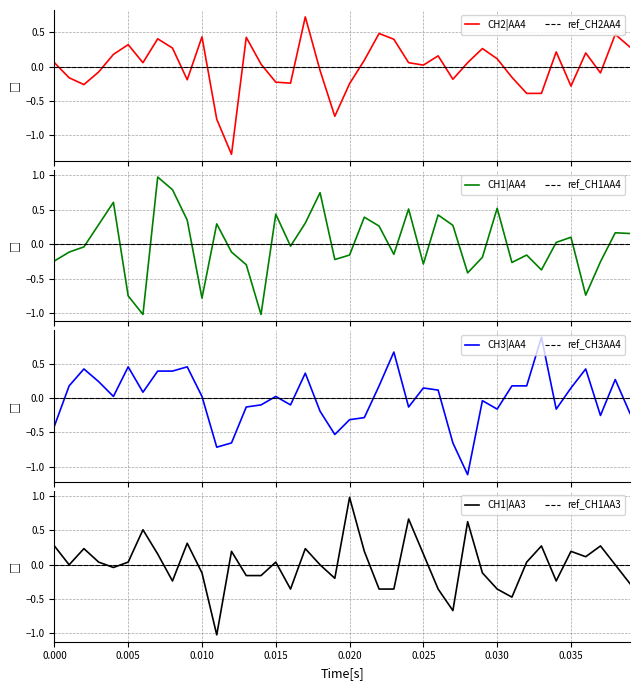

True or false: CH1_AA3 and CH1_AA4 cross at least once.

True